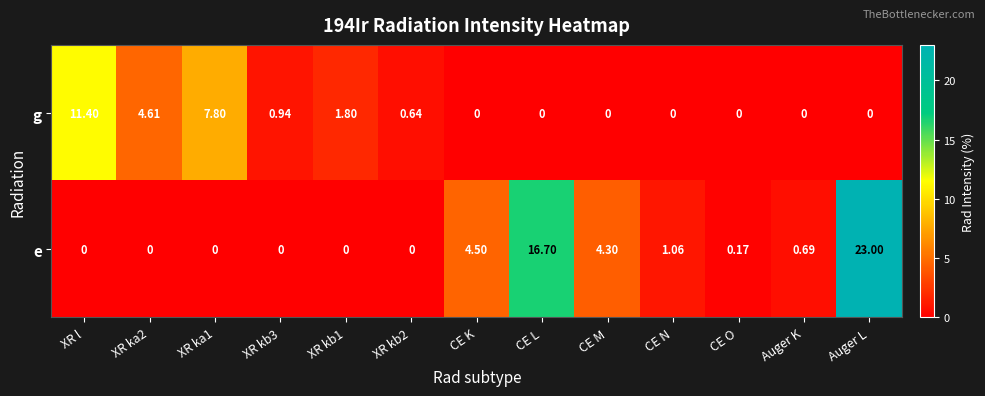

Between XR l and XR kb1, which series saw the biggest shift?

g